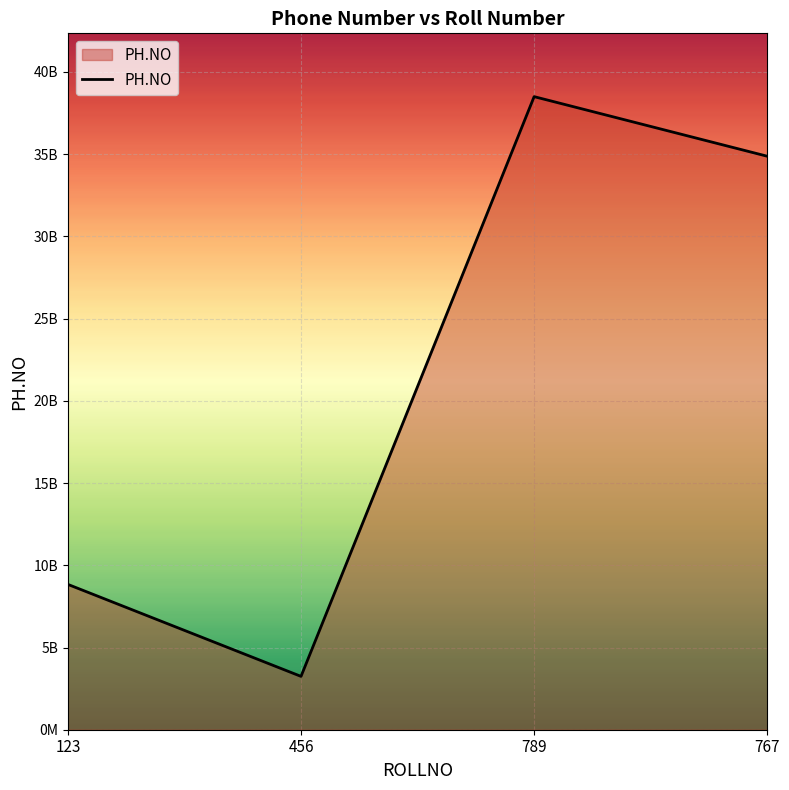

Is this an area chart (filled region under the line)?

Yes